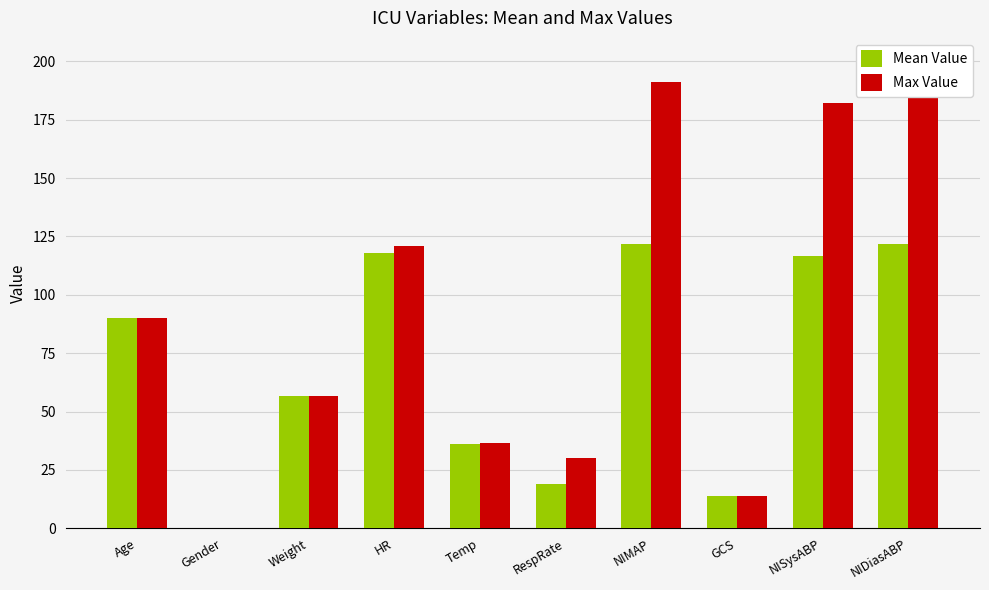

Reading left to right, transcribe all the data shown in this chart.

Mean Value: 90.0	0.0	56.5	118.0	36.0	19.0	121.7	14.0	116.7	121.7
Max Value: 90.0	0.0	56.5	121.0	36.7	30.0	191.0	14.0	182.0	191.0